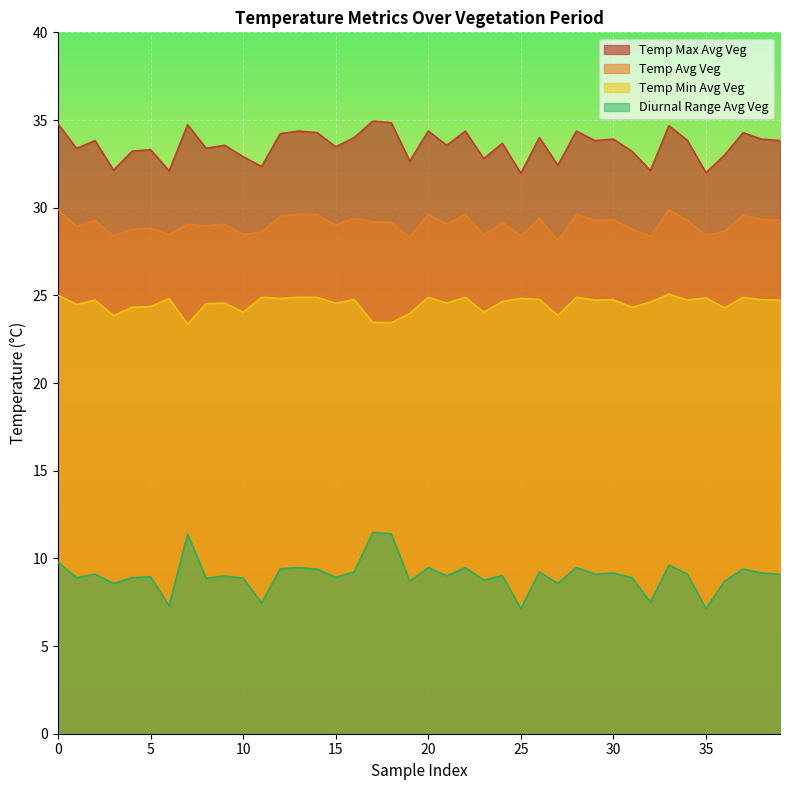

How many lines are shown in the chart?

4